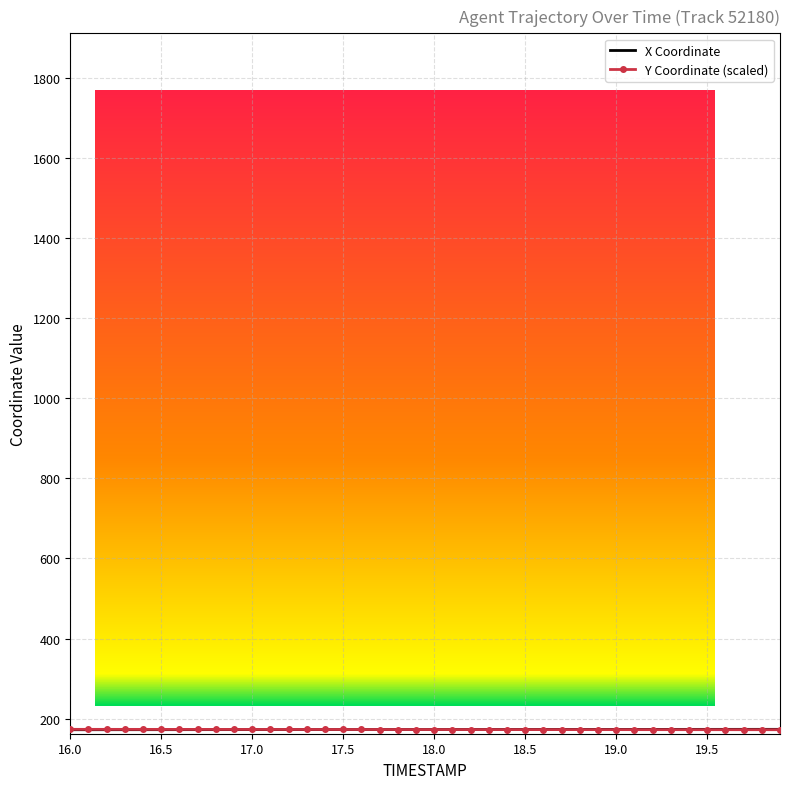

What is the smallest value displayed?

172.2